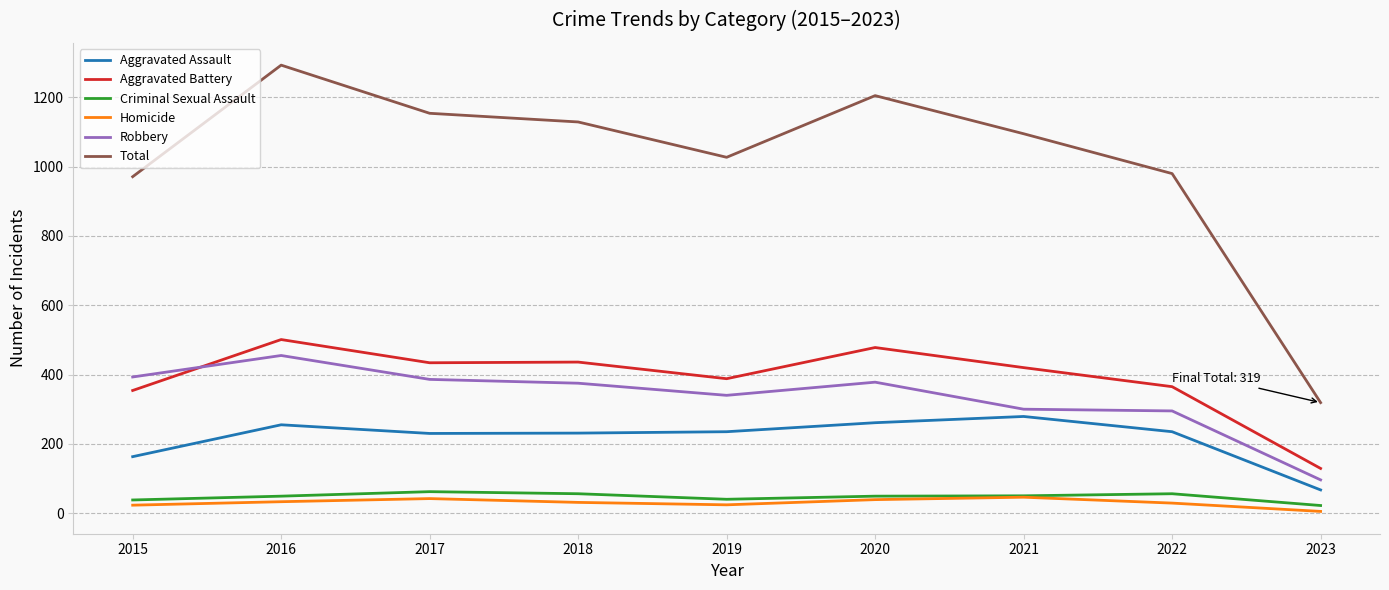

At how many categories does at least one series exceed 1002?

6